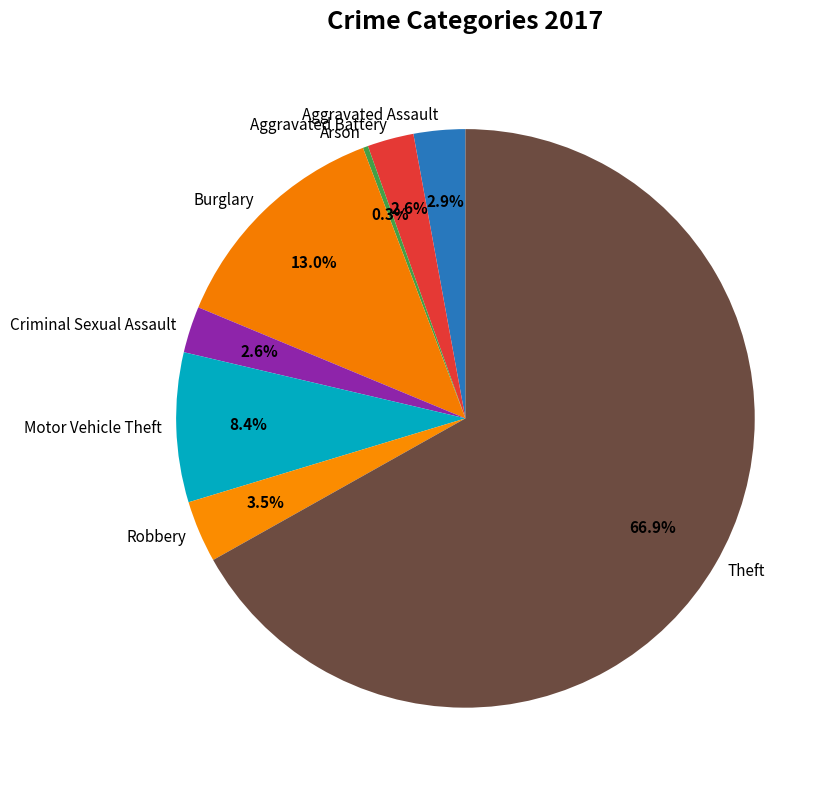

Which has a higher value, Motor Vehicle Theft or Aggravated Assault?

Motor Vehicle Theft